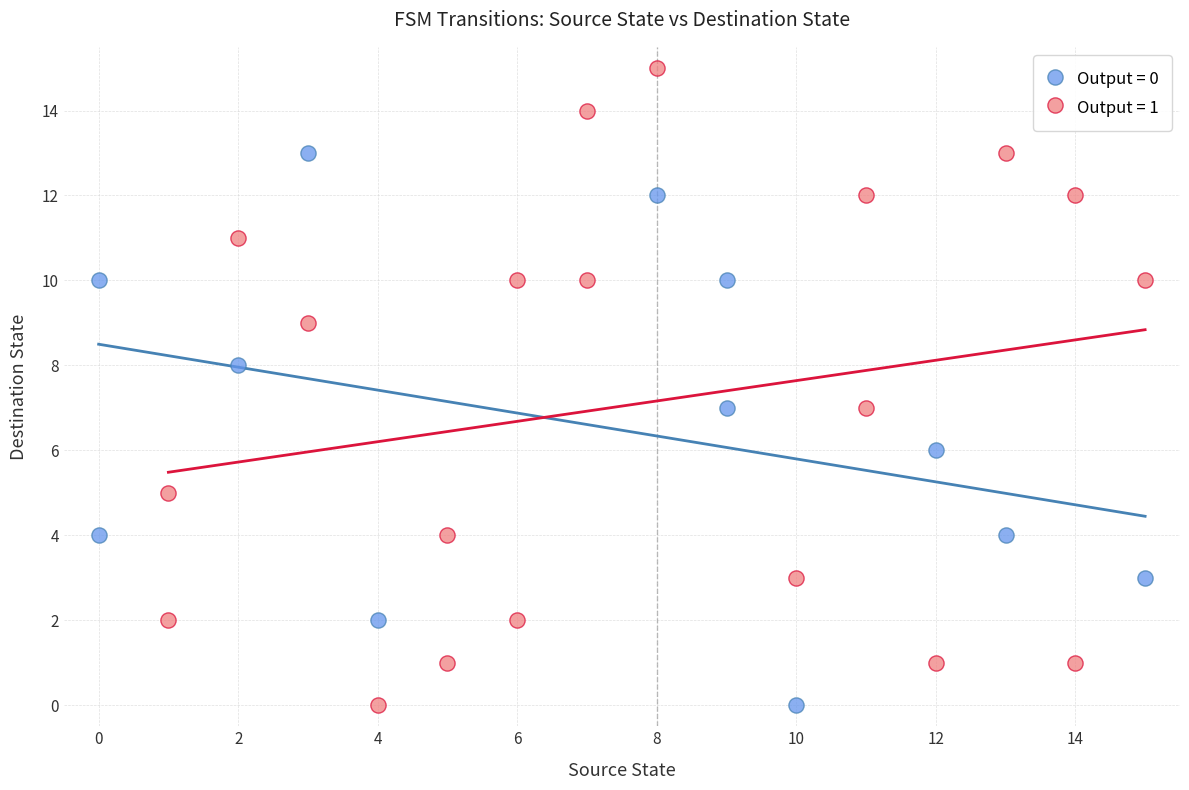

Which series reaches the maximum Y coordinate?

Output = 1